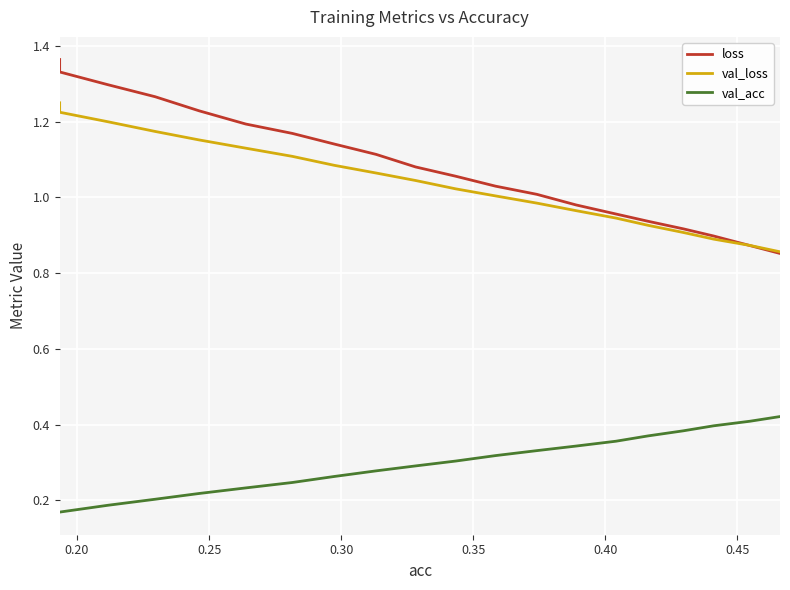

What are all the series names shown in the legend?

loss, val_loss, val_acc